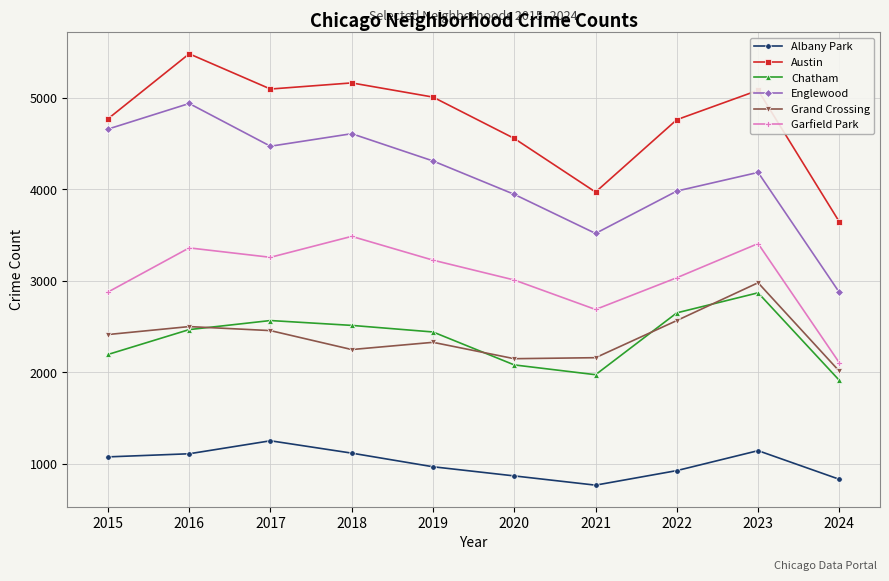

True or false: Garfield Park has a value of 2877 at 2015.

True